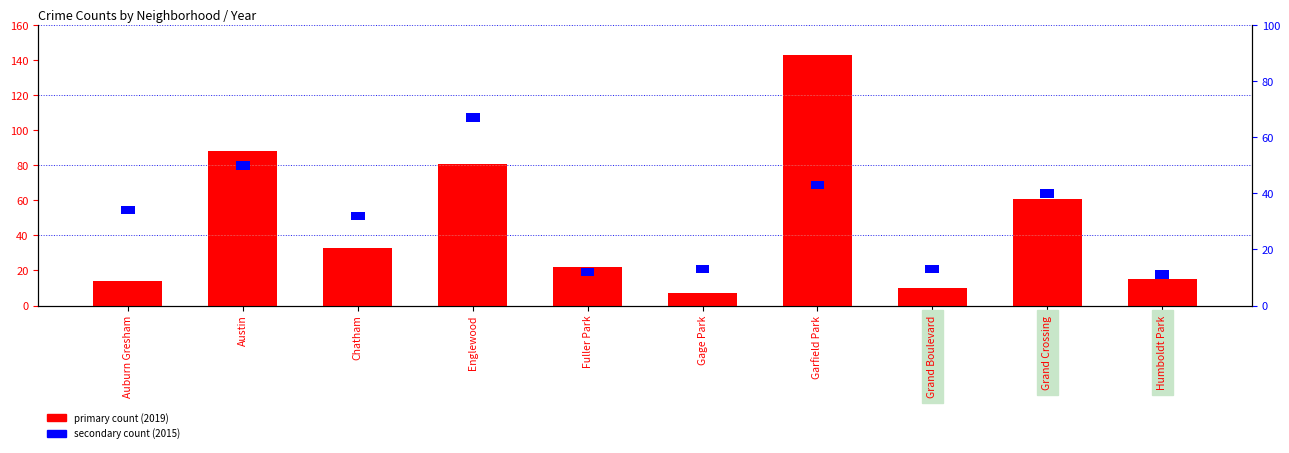

How many data points does each series have?

10